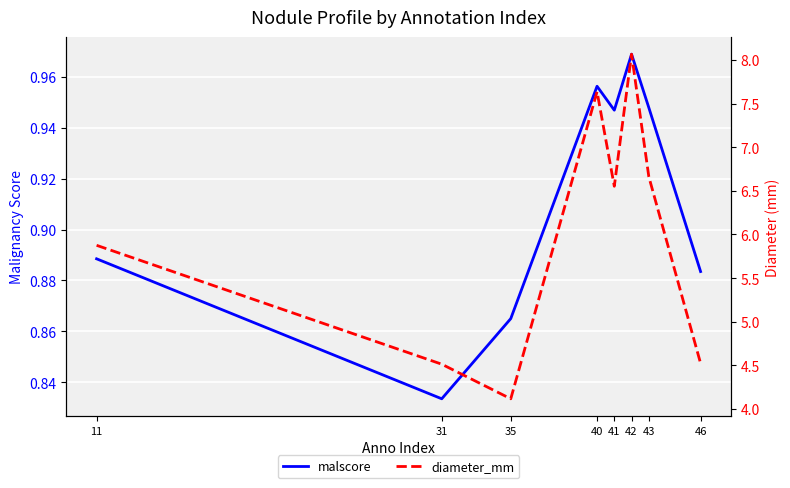

The value of malscore at 46 is 0.9. True or false?

True